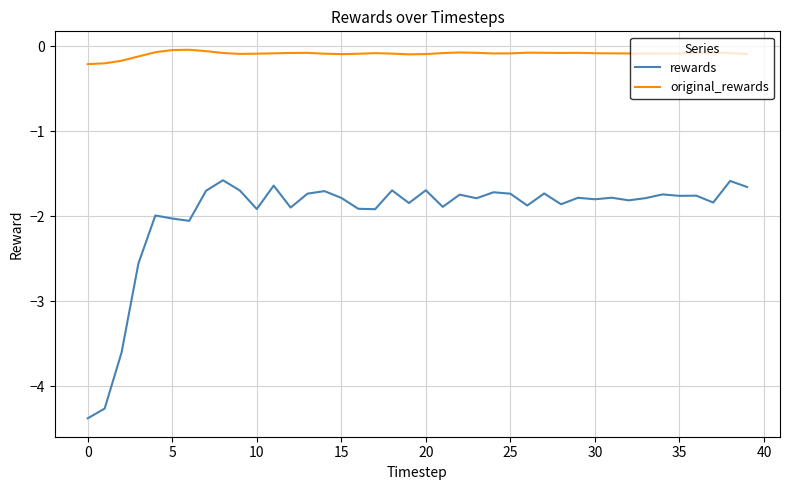

Which series has the largest range (max minus min)?

rewards